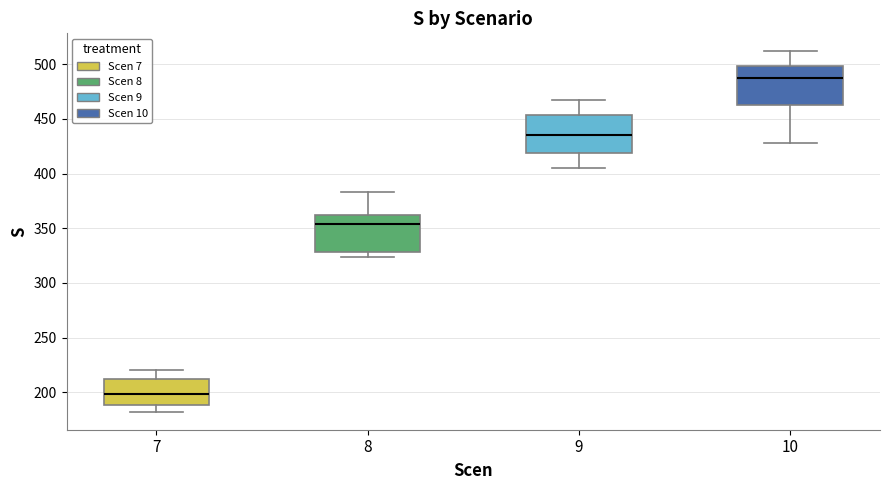

Reading left to right, read every box against the y-axis: the position of its median line, the range the box covers, and the ends of its whiskers. The values are not printed on the chart, so give them approximately, as read against the axis.

7: median 200, box 190 to 210, whiskers 180 to 220
8: median 355, box 330 to 360, whiskers 325 to 385
9: median 435, box 420 to 455, whiskers 405 to 470
10: median 485, box 460 to 500, whiskers 430 to 510